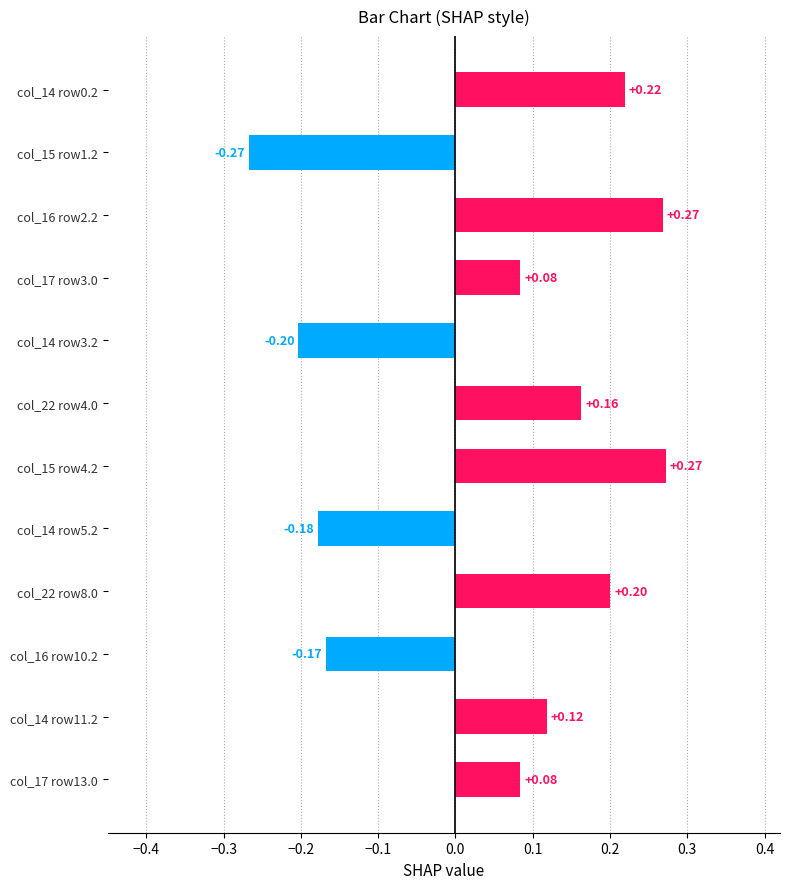

Are the bars grouped side by side (vs. stacked)?

No